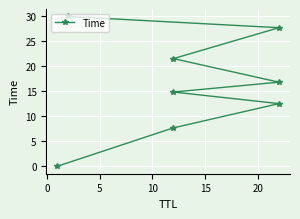

How many data points does each series have?

8